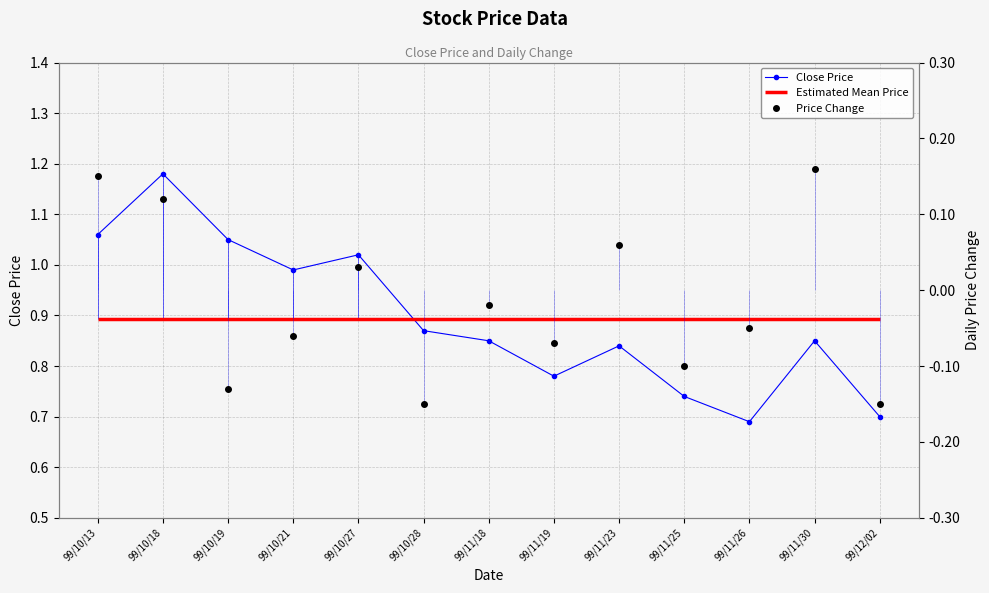

What is the label of the 11th point from the right?

99/10/19